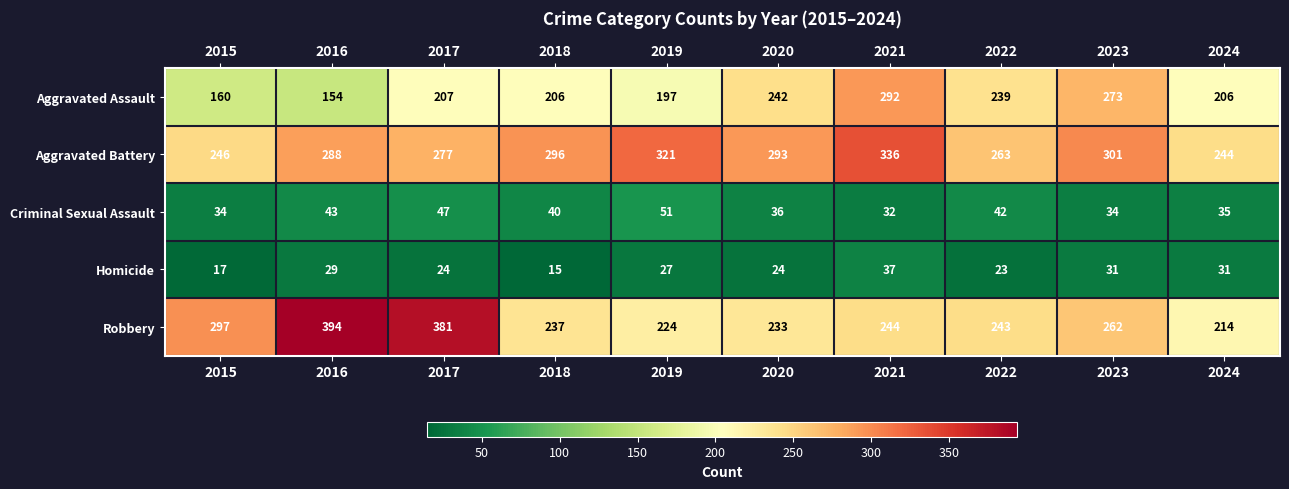

Is it true that Aggravated Assault equals 93 at 2016?

False